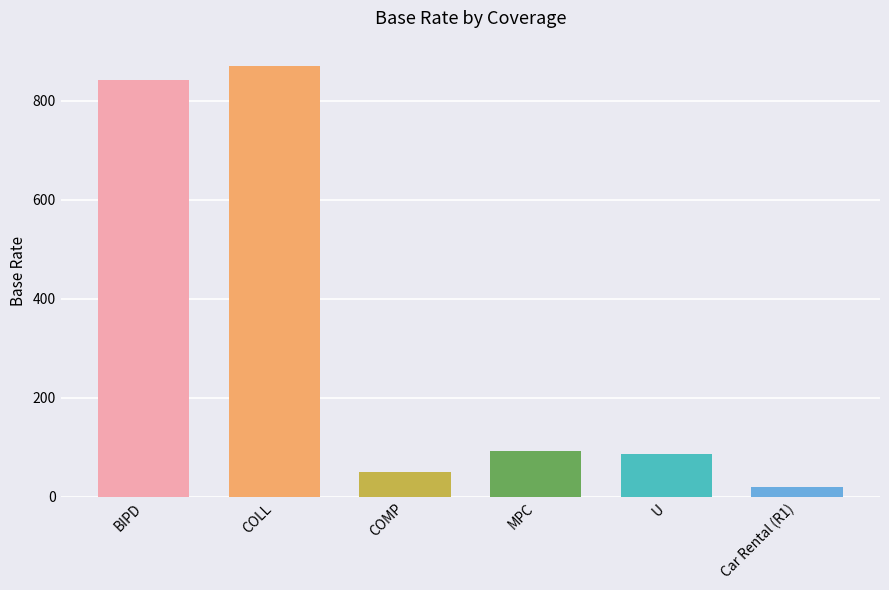

What is the sum of all values?

1960.0